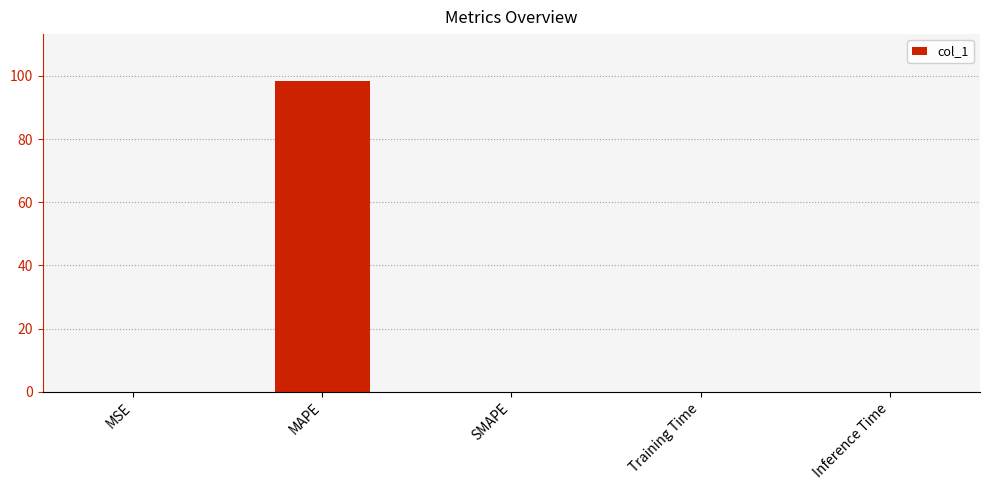

Which has a higher value, MAPE or MSE?

MAPE